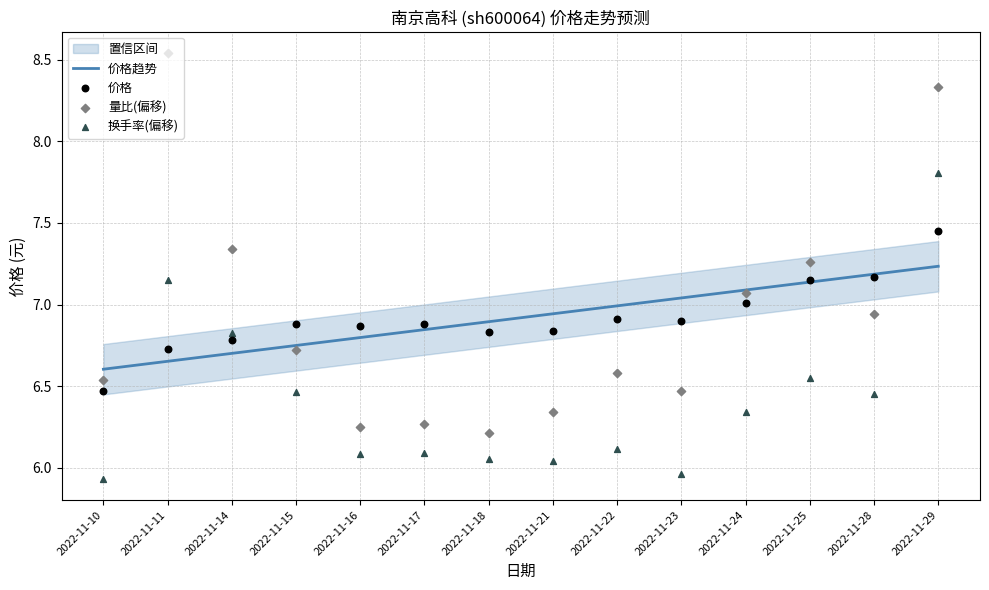

What is the total value across all series at 2022-11-29?

30.8